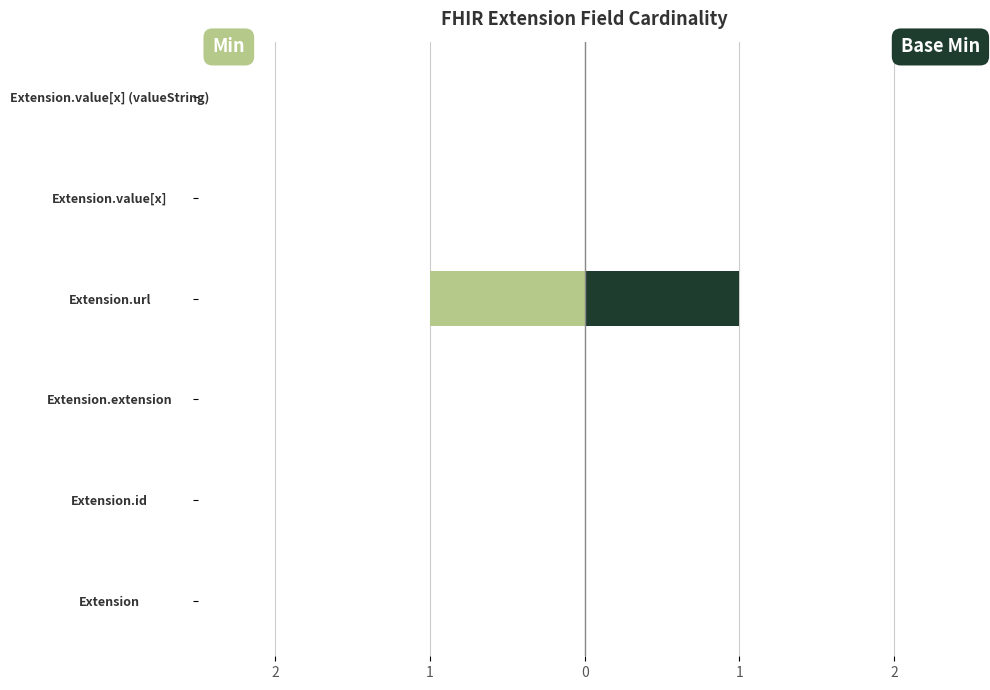

The value of Min at Extension.extension is 0. True or false?

True